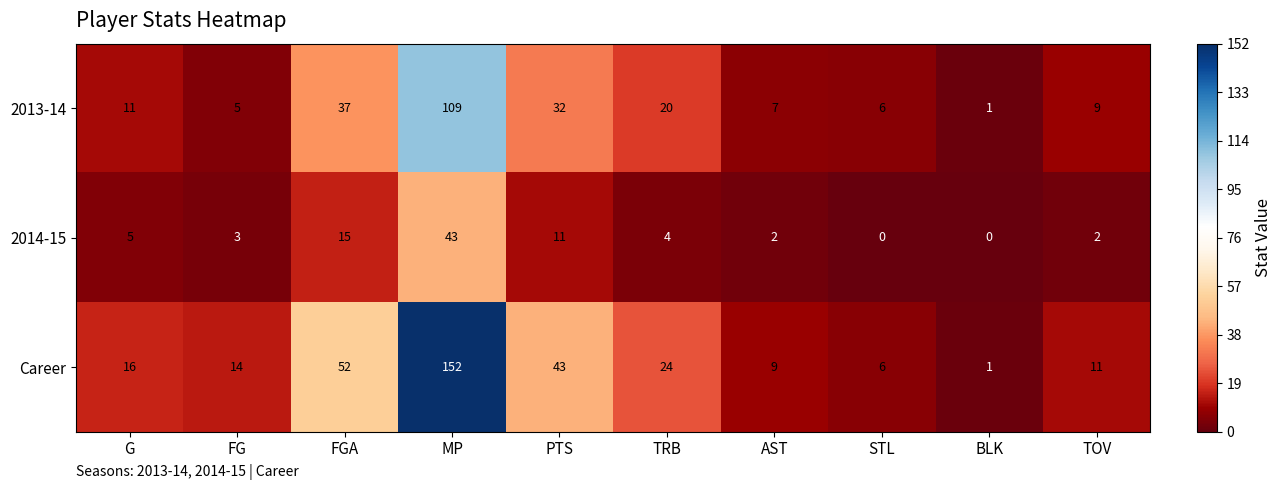

The value of 2014-15 at TOV is 1. True or false?

False